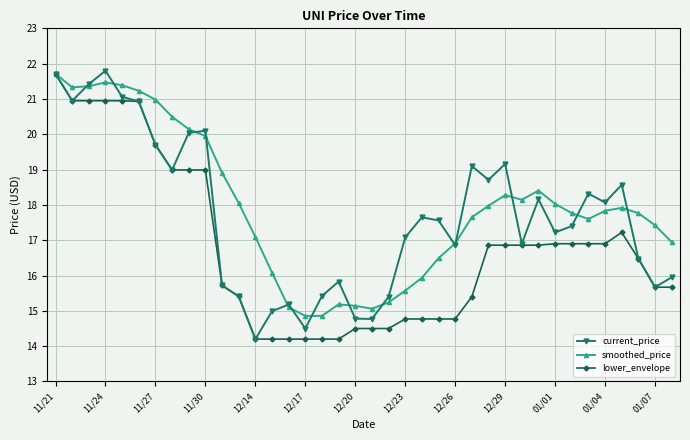

What is the maximum value shown in the chart?

21.8